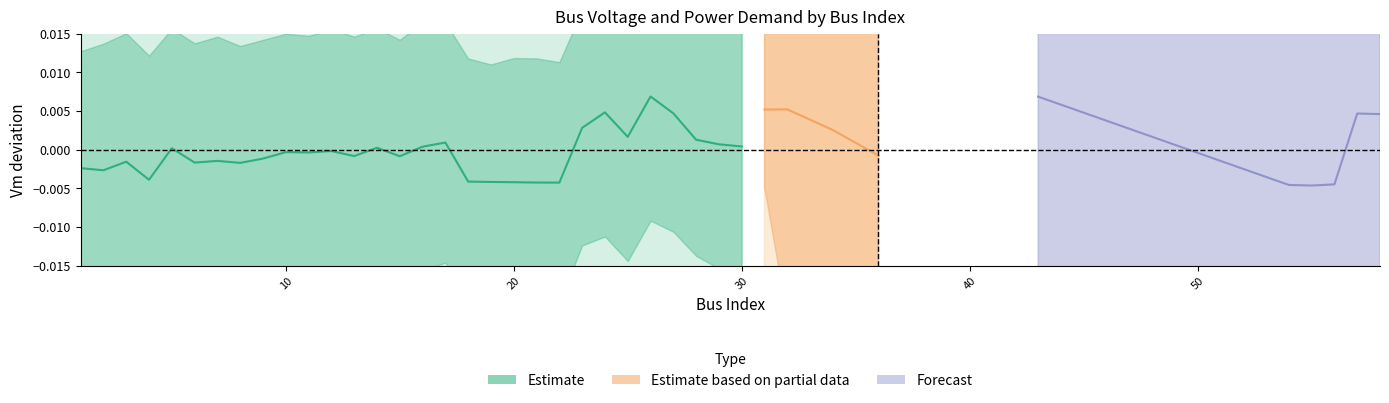

True or false: Qd and Vm cross at least once.

False